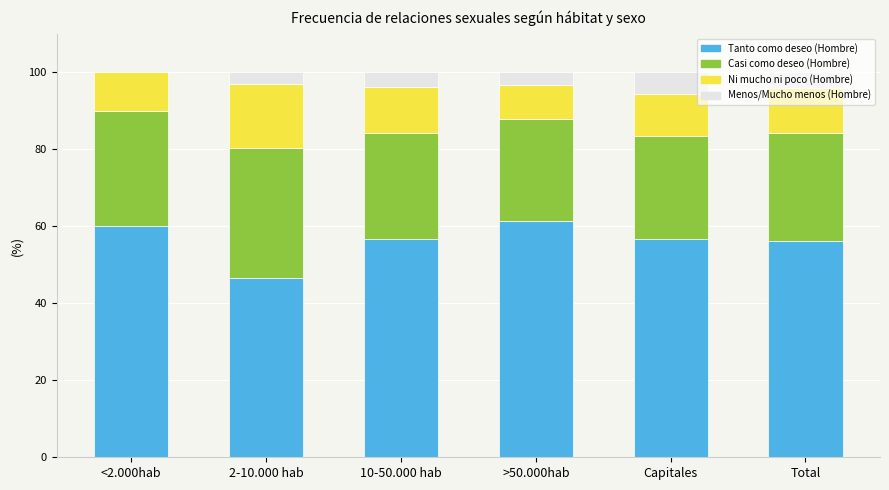

What is the total value across all series at 2-10.000 hab?

100.0